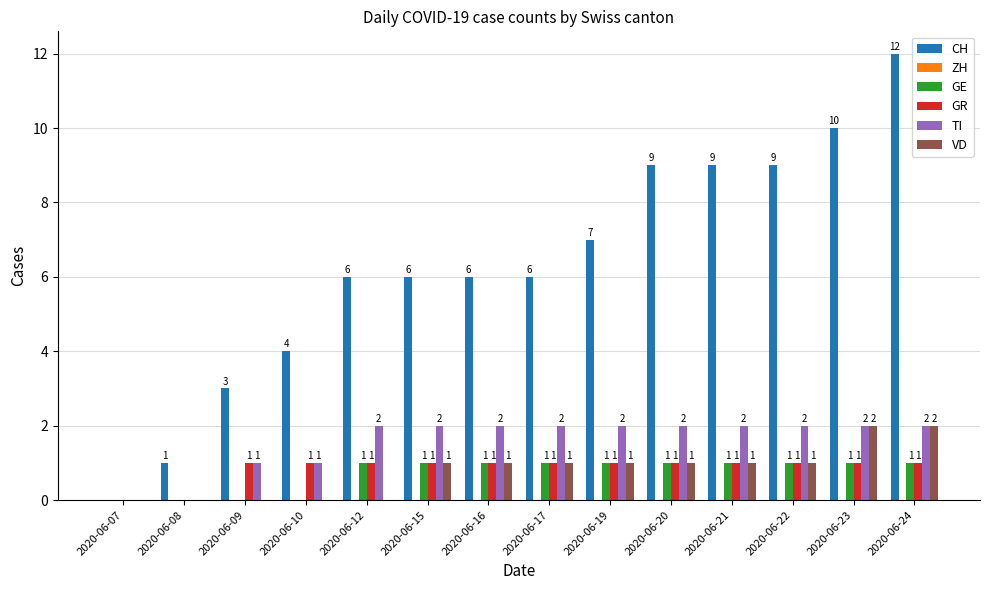

Which series has the largest total across all categories?

CH